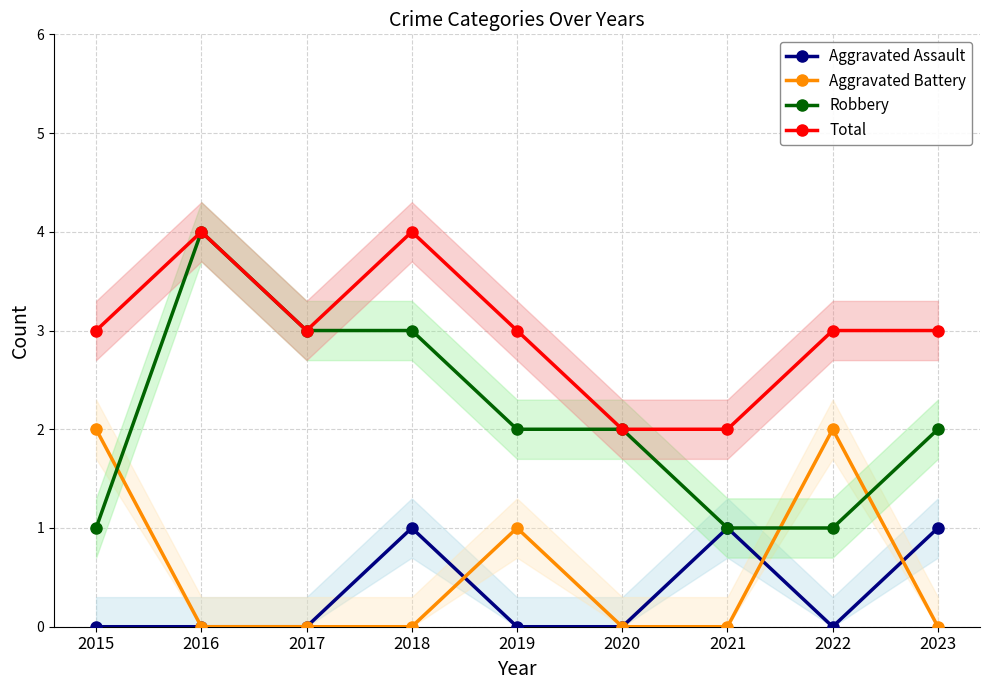

Between 2019 and 2022, which series saw the biggest shift?

Aggravated Battery